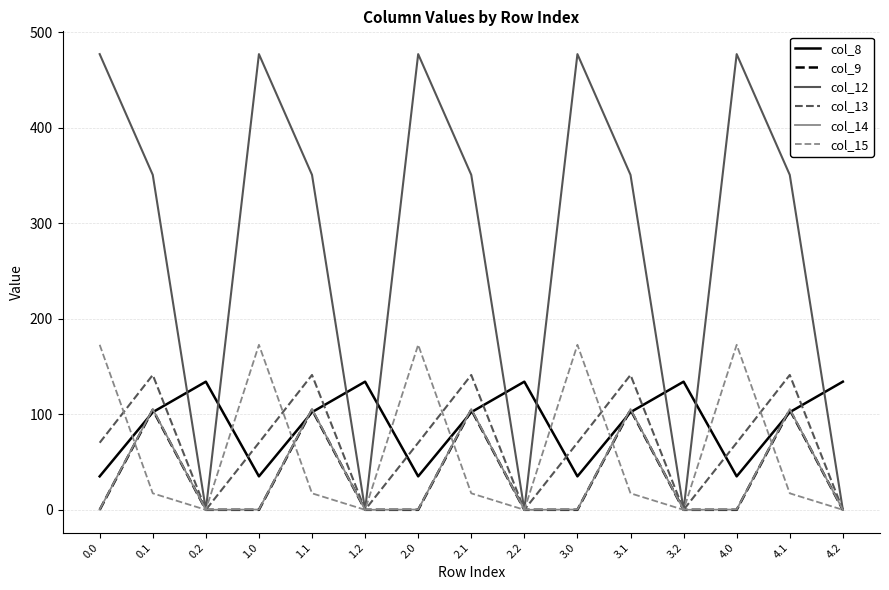

What is the maximum value for col_12?

477.2